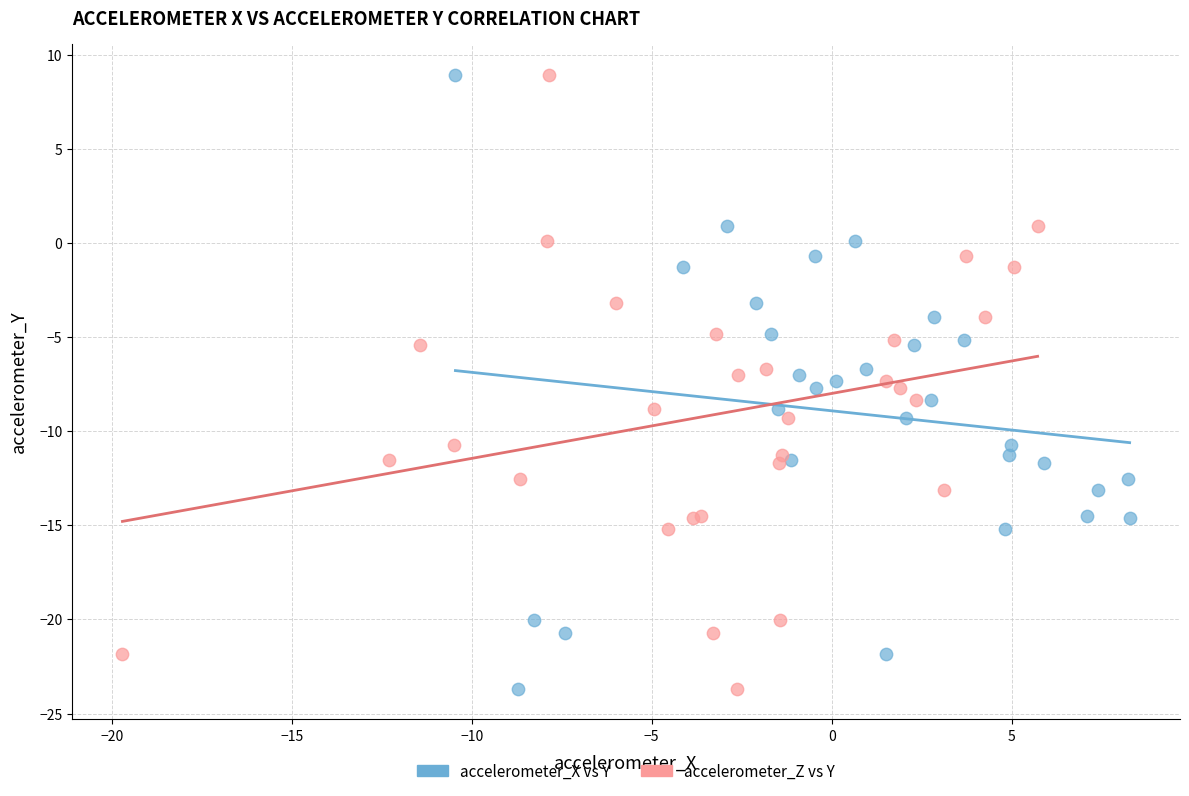

What are all the series names shown in the legend?

accelerometer_X vs Y, accelerometer_Z vs Y